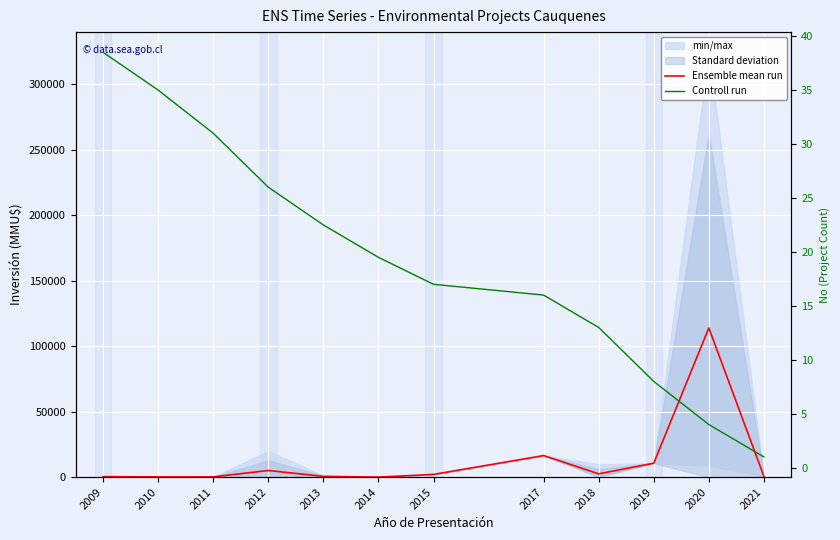

Is it true that Ensemble mean run equals 367.0 at 2009?

True